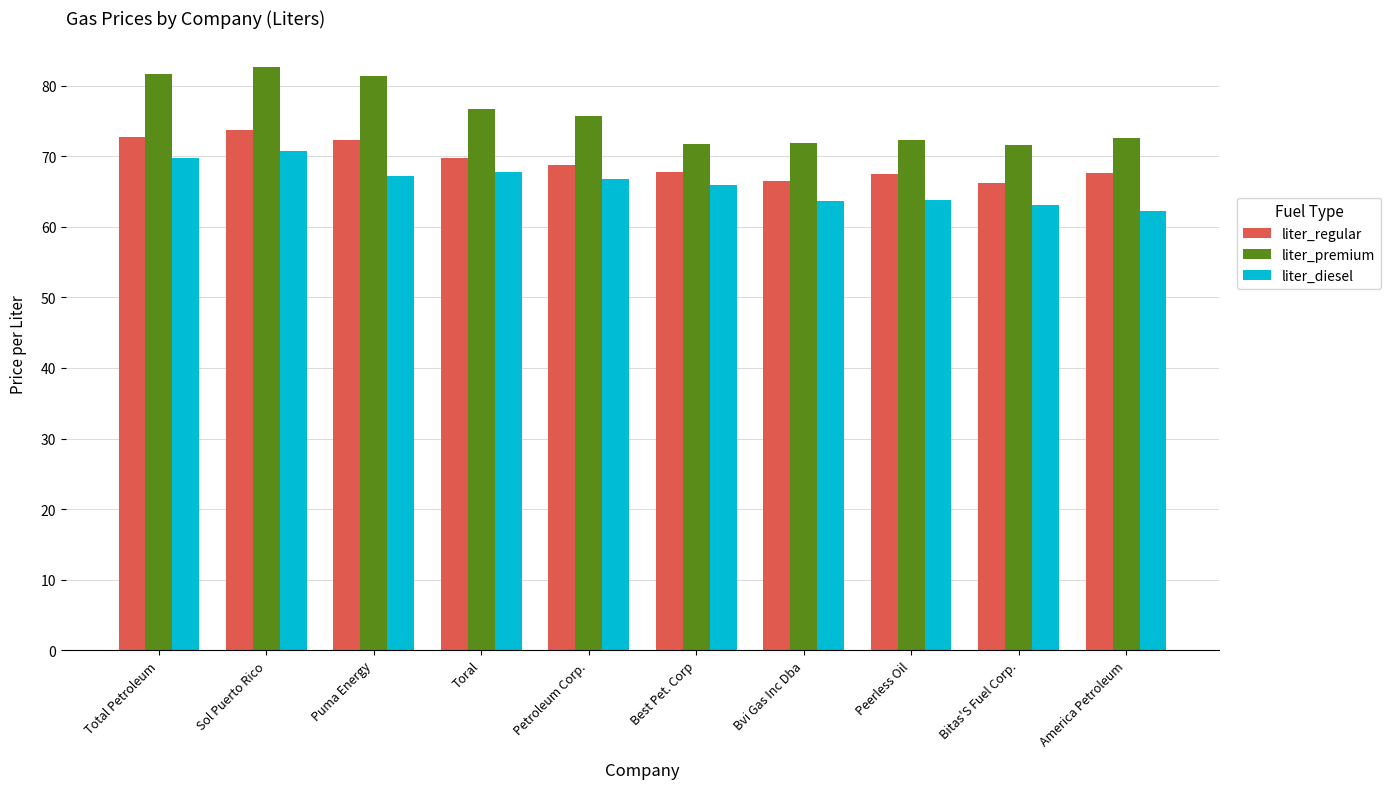

What is the total value across all series at Peerless Oil?

203.6